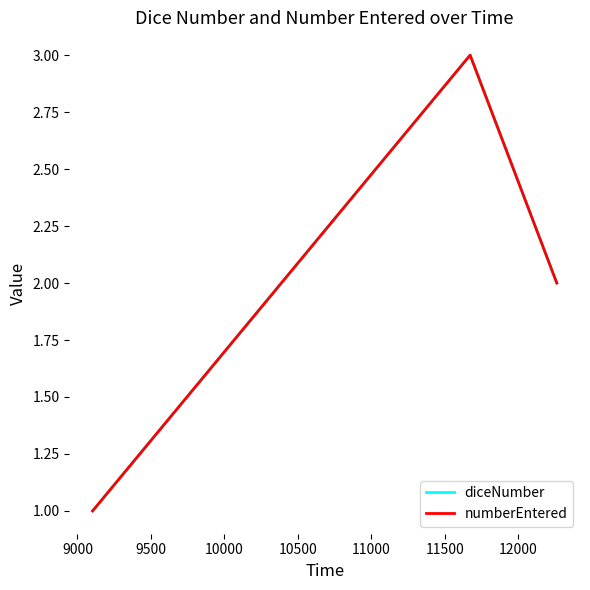

Does the chart display data point markers on the line(s)?

No